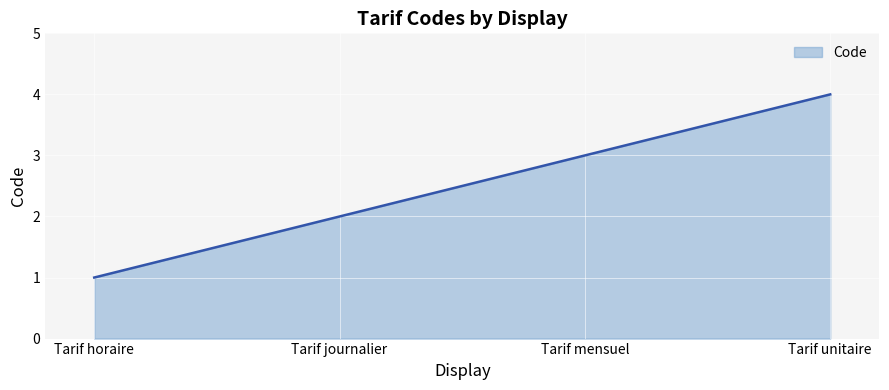

Does the chart display data point markers on the line(s)?

No